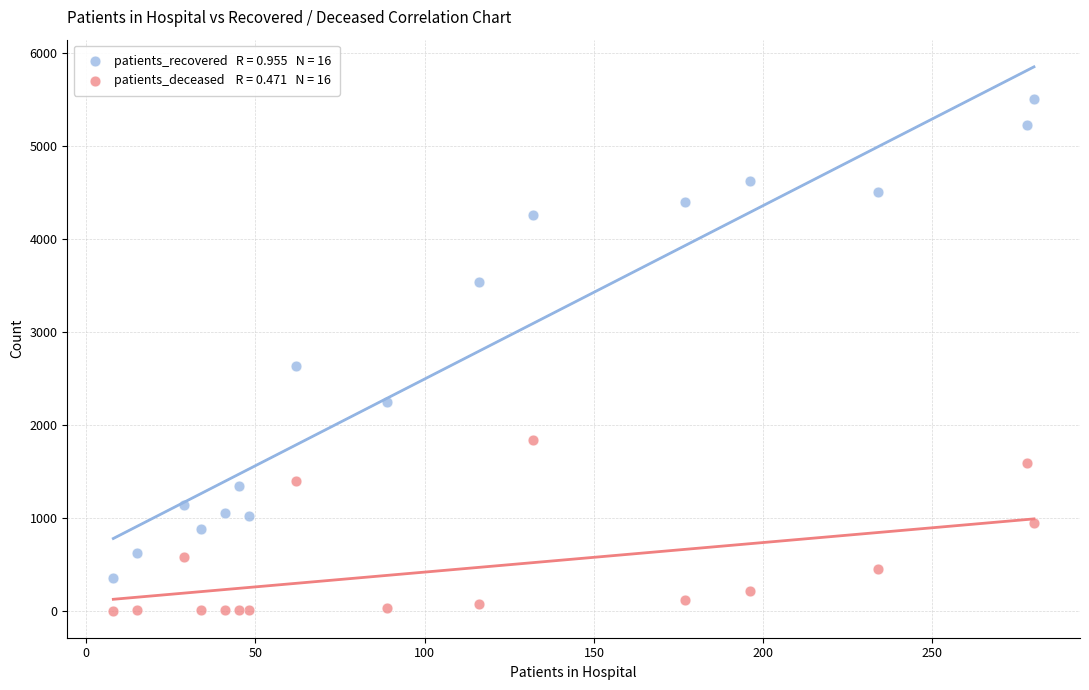

Across all data points, what is the range of X values (max minus min)?

272